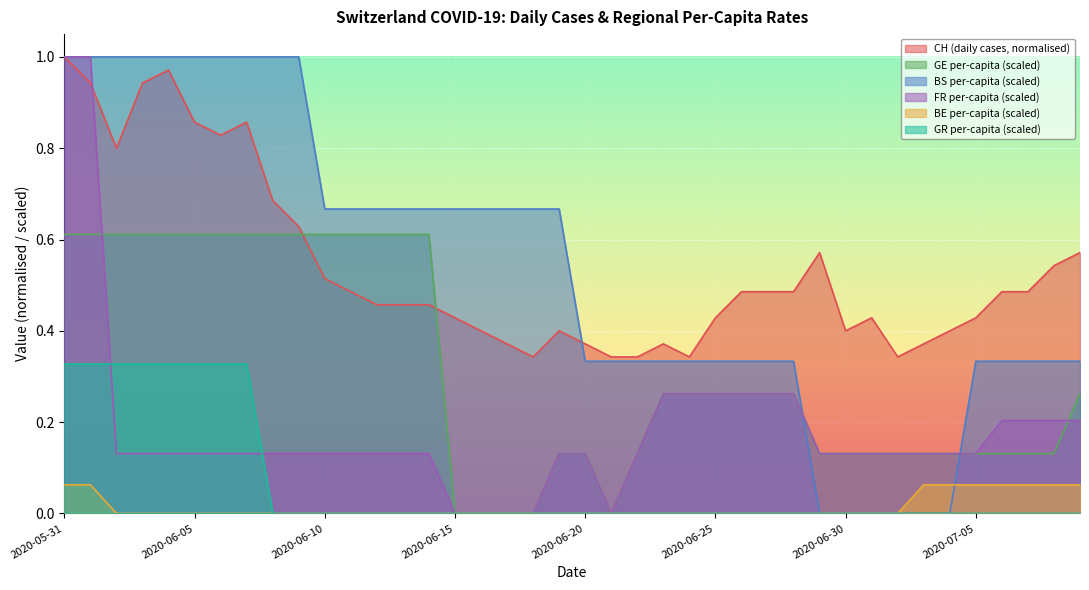

True or false: CH and BE_pc cross at least once.

False